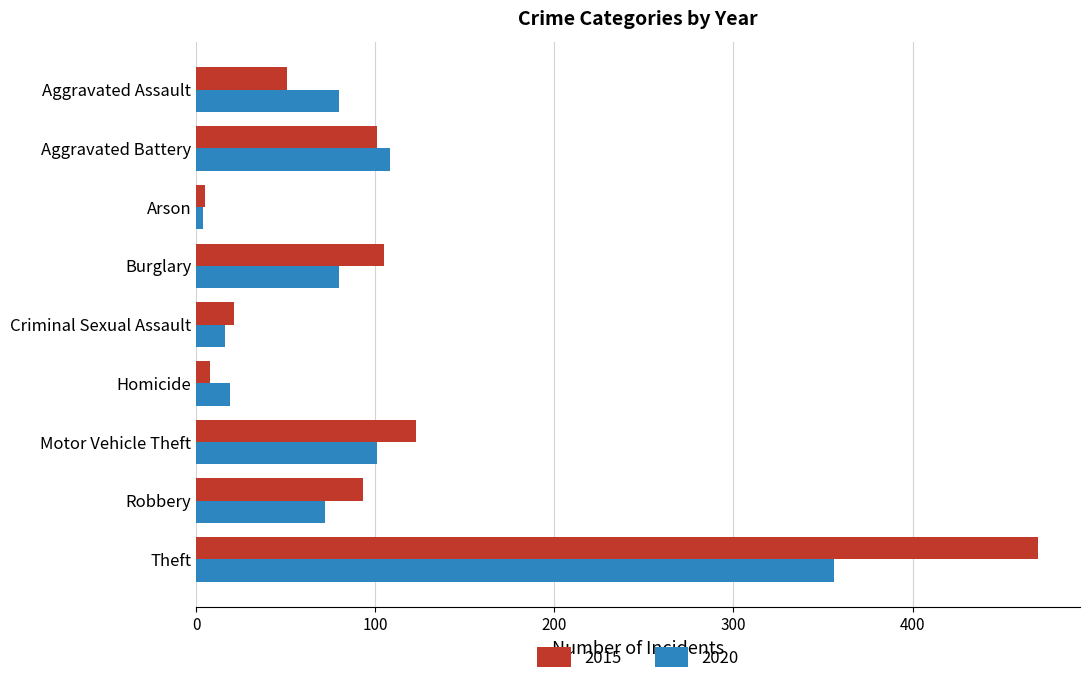

What is the difference between the highest and lowest values at Aggravated Assault?

29